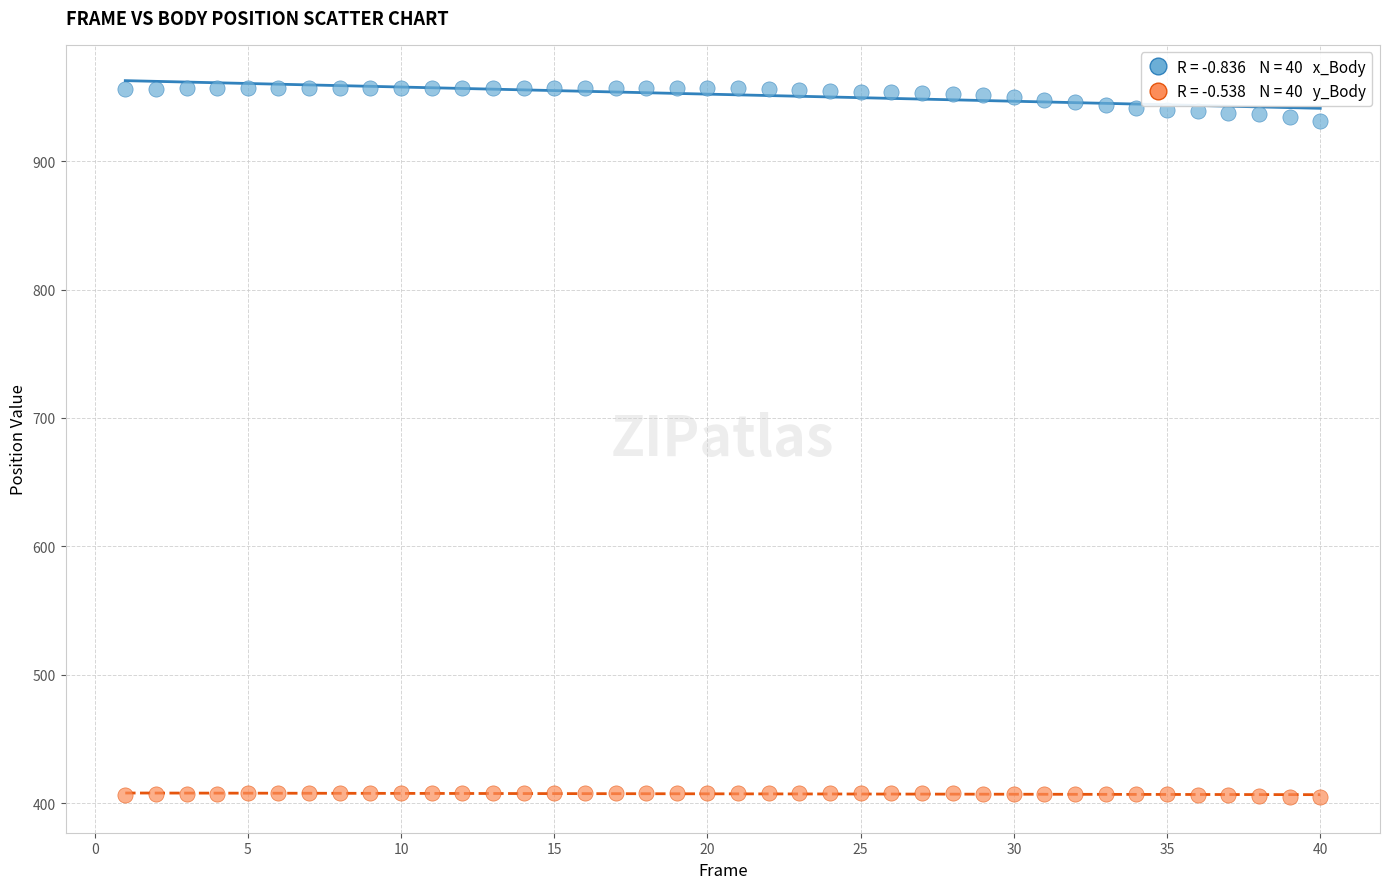

Across all data points, what is the range of X values (max minus min)?

39.0